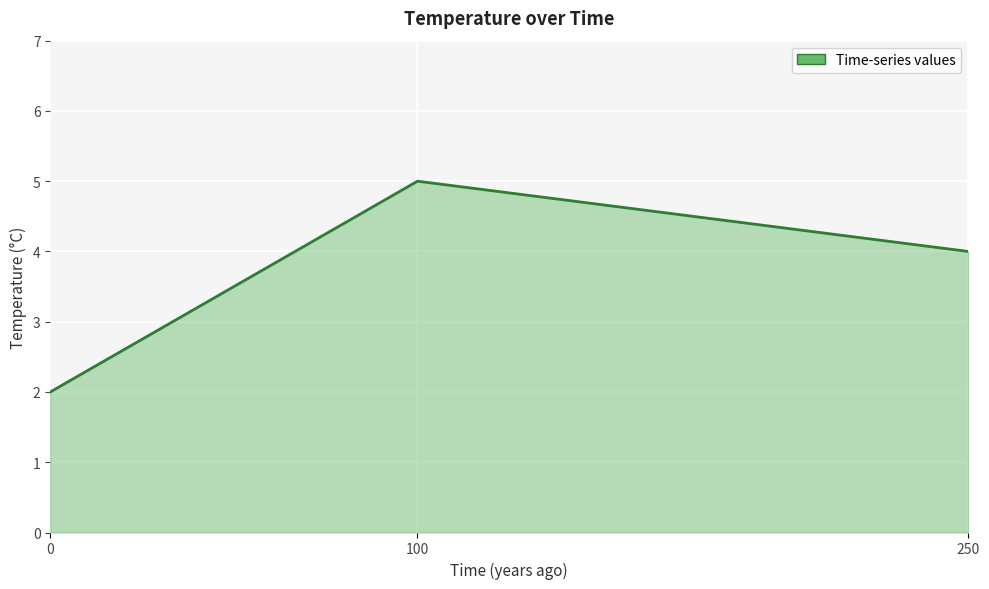

How many data points are less than 4?

1